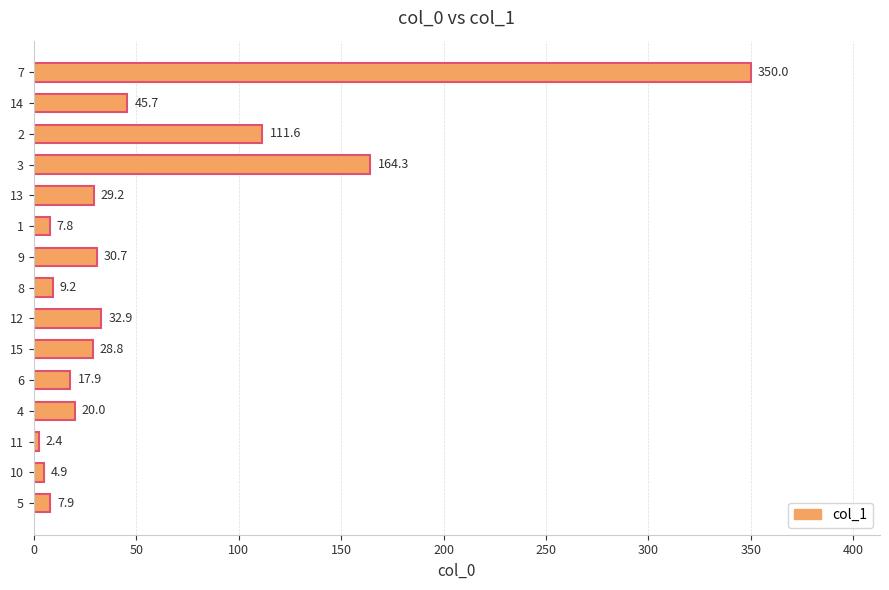

The chart shows a value of 45.7 at 14. True or false?

True